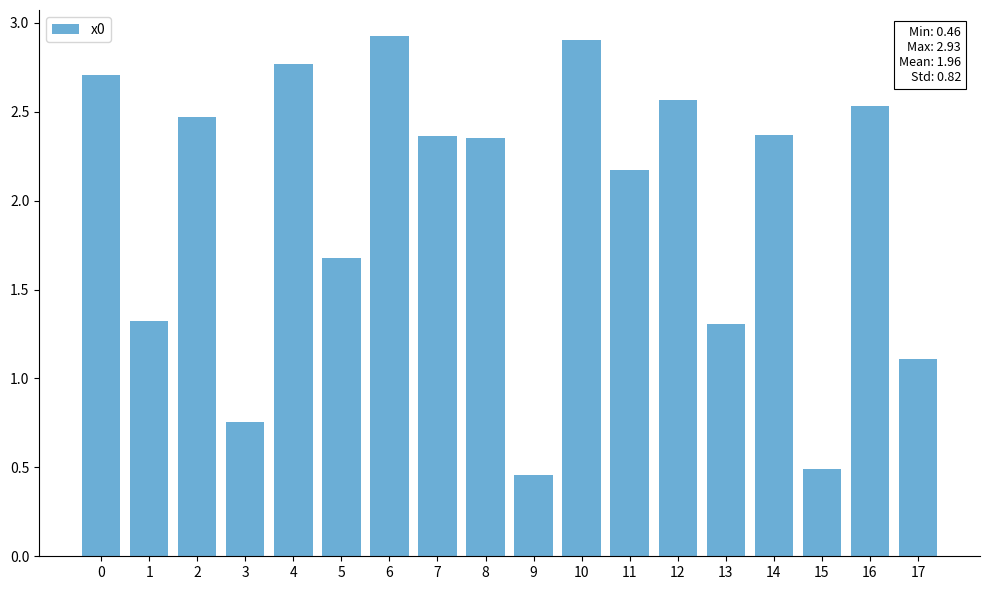

What is the value of the 12th bar from the left?

2.2